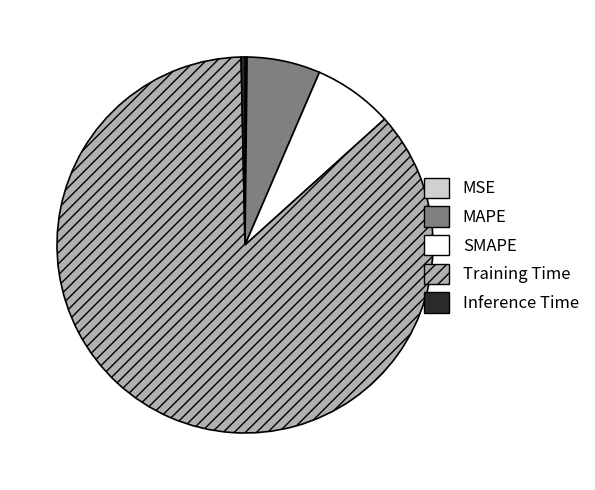

What is the largest slice in the pie chart?

Training Time